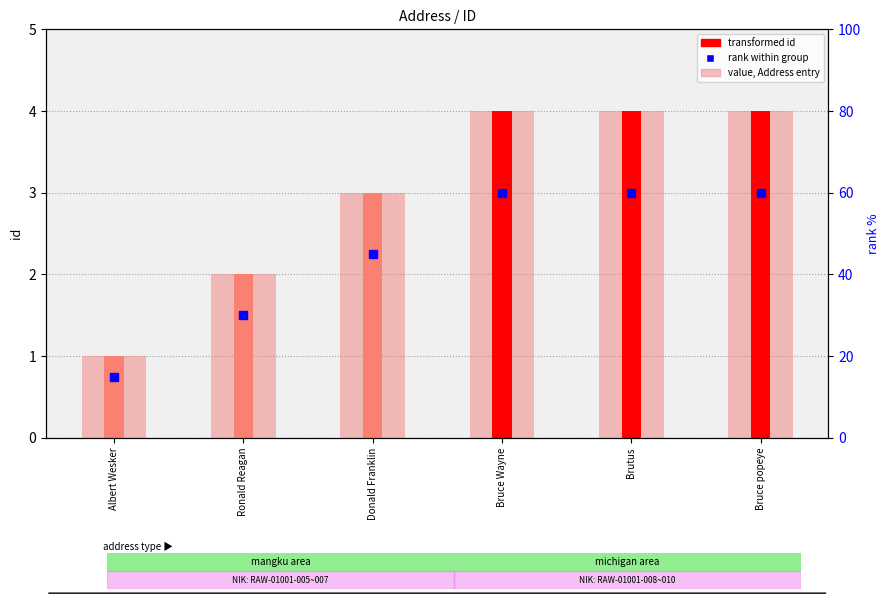

Is it true that transformed id equals 1 at Bruce Wayne?

False